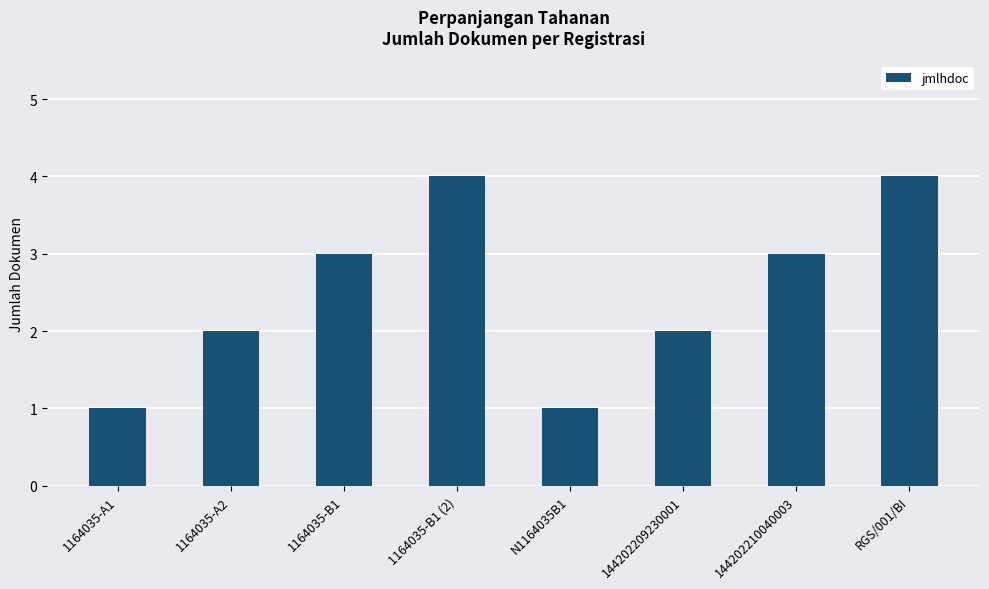

What is the label of the 6th bar from the right?

1164035-B1